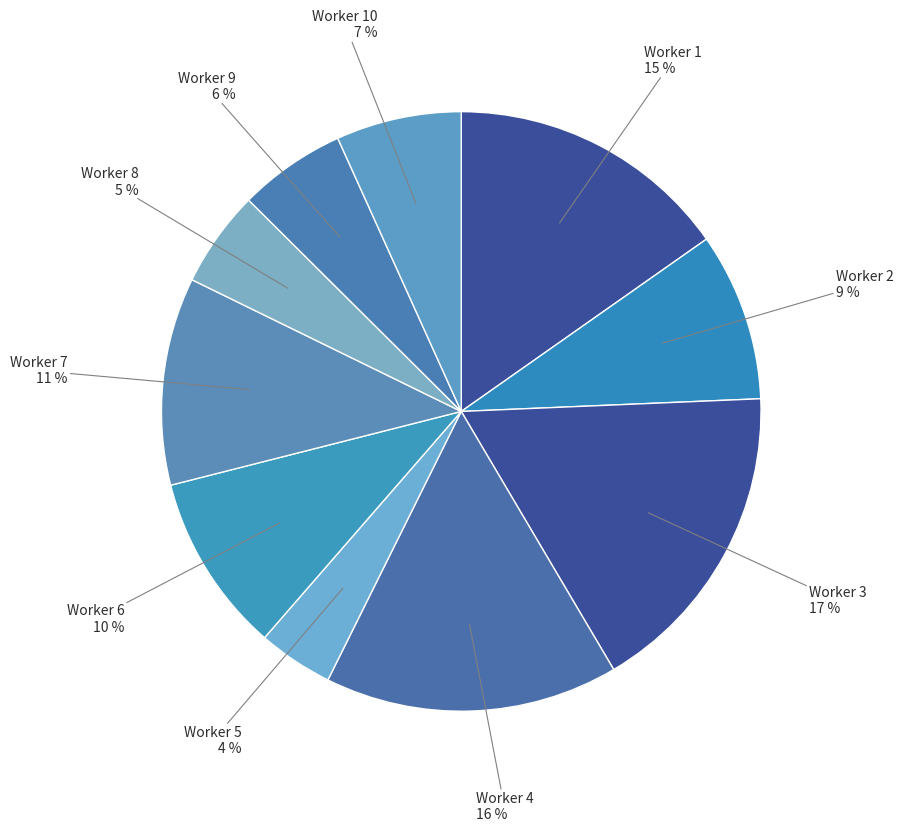

Between Worker 3 and Worker 9, which is larger?

Worker 3